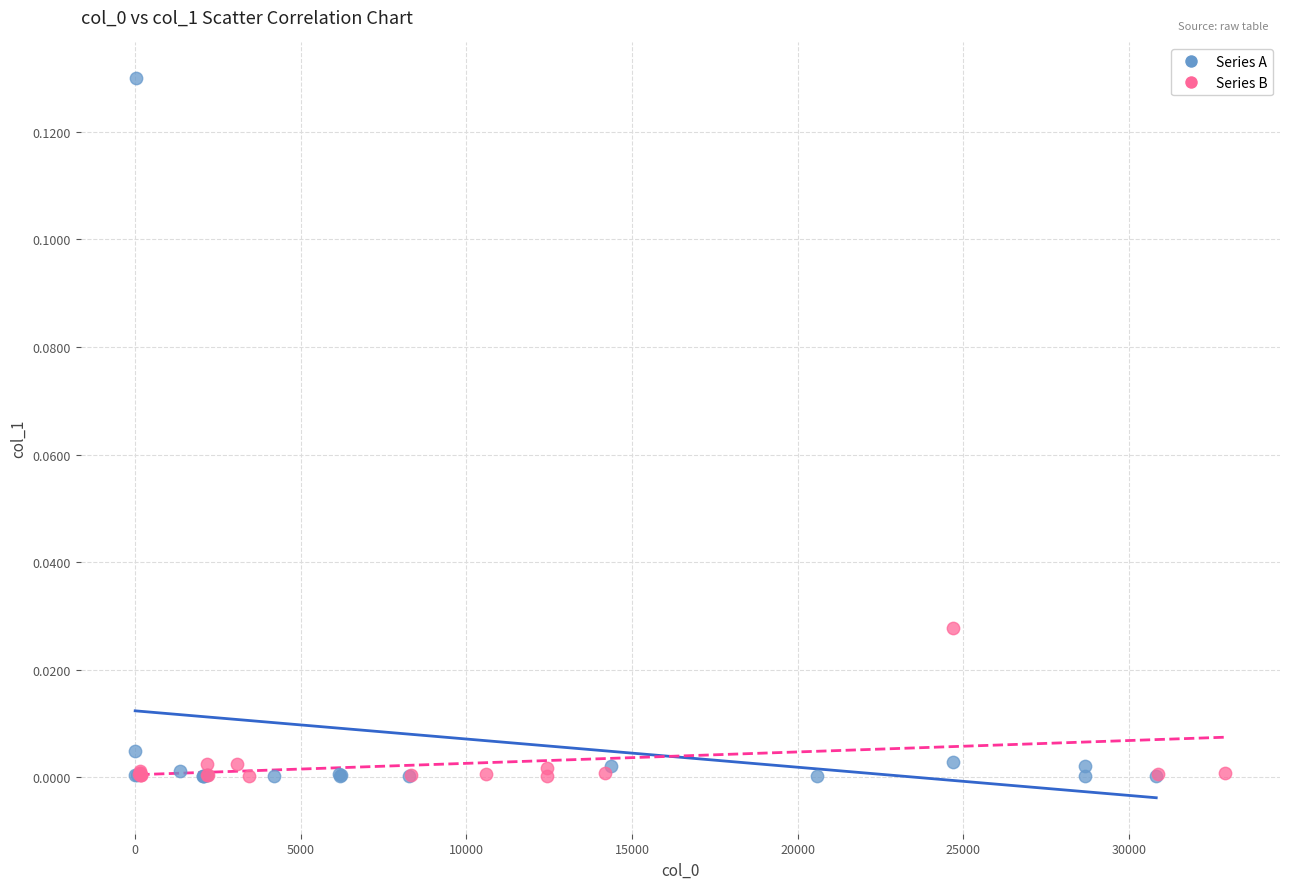

Which series has the largest Y range (max minus min)?

Series A